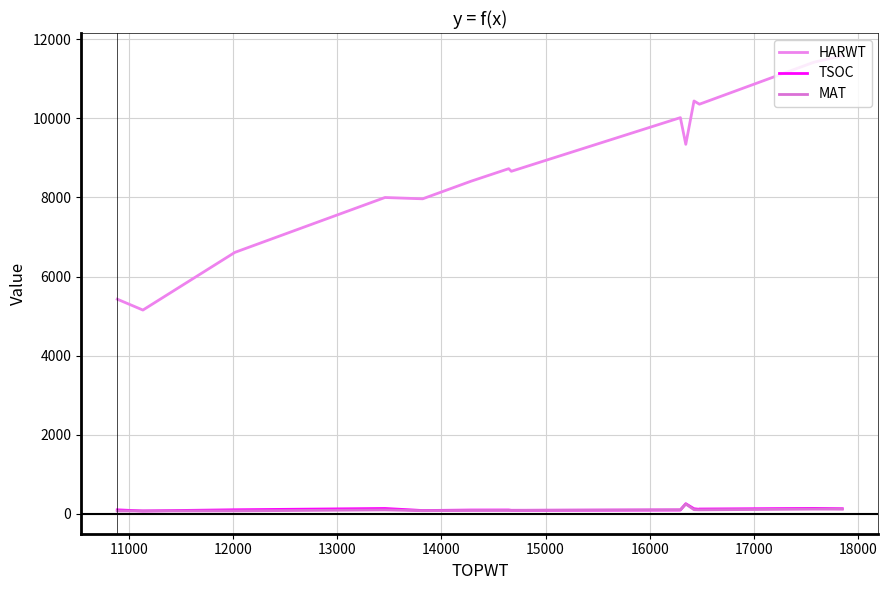

At how many categories does at least one series exceed 10667?

2